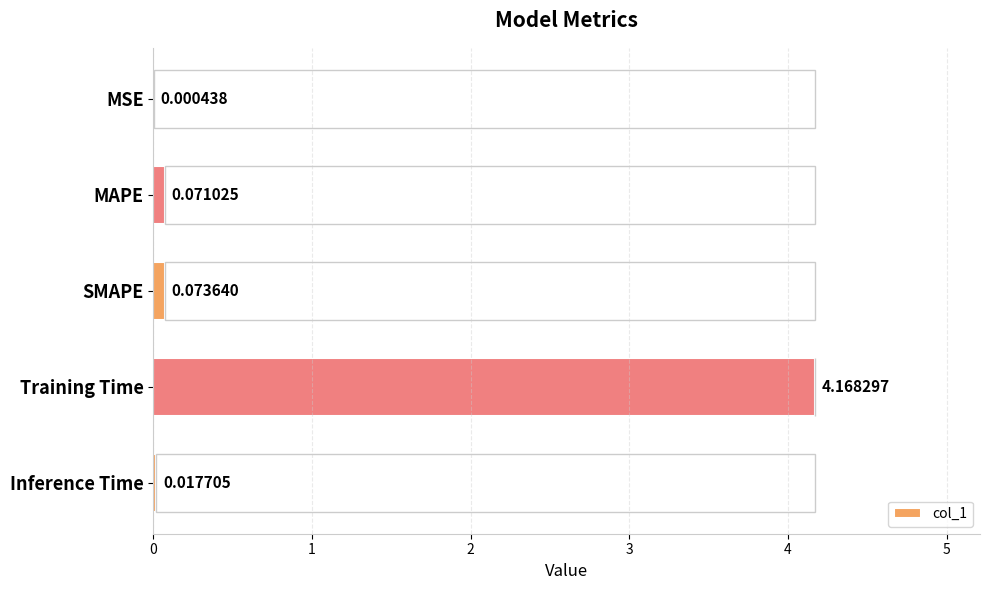

List the labels in order of value, smallest first.

0, 4, 1, 2, 3